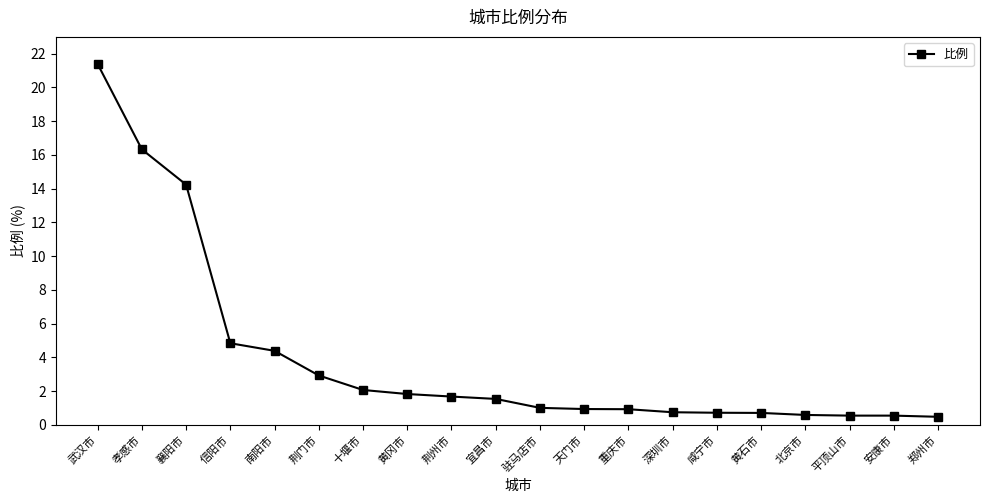

What is the change in value from 十堰市 to 荆州市?

-0.4